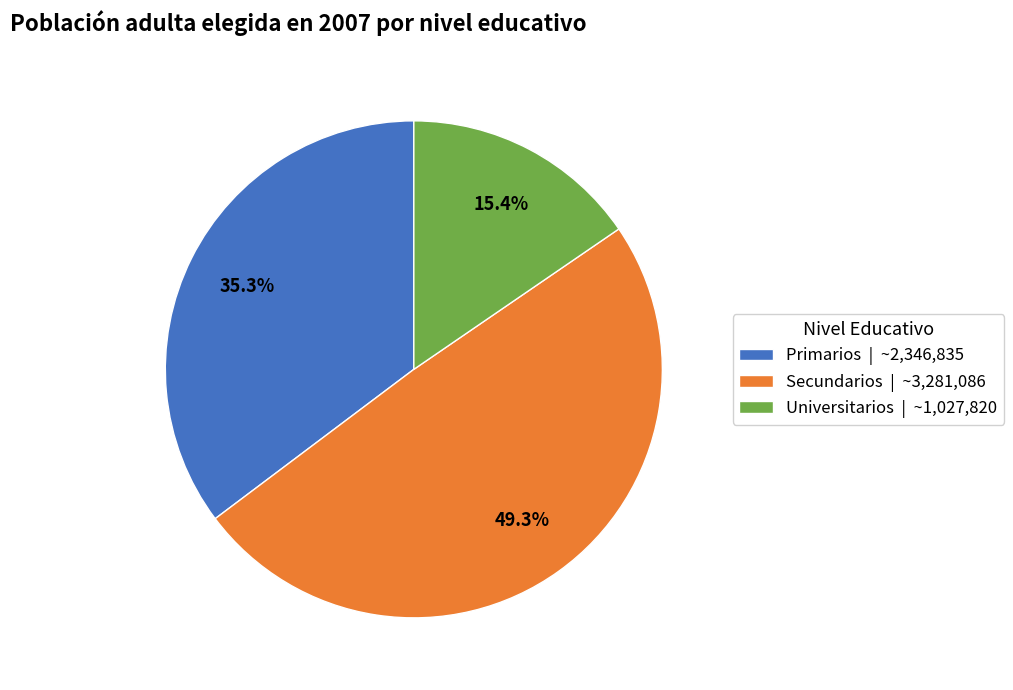

What is the ratio of the value at Primarios | ~2,346,835 to the value at Secundarios | ~3,281,086?

0.7